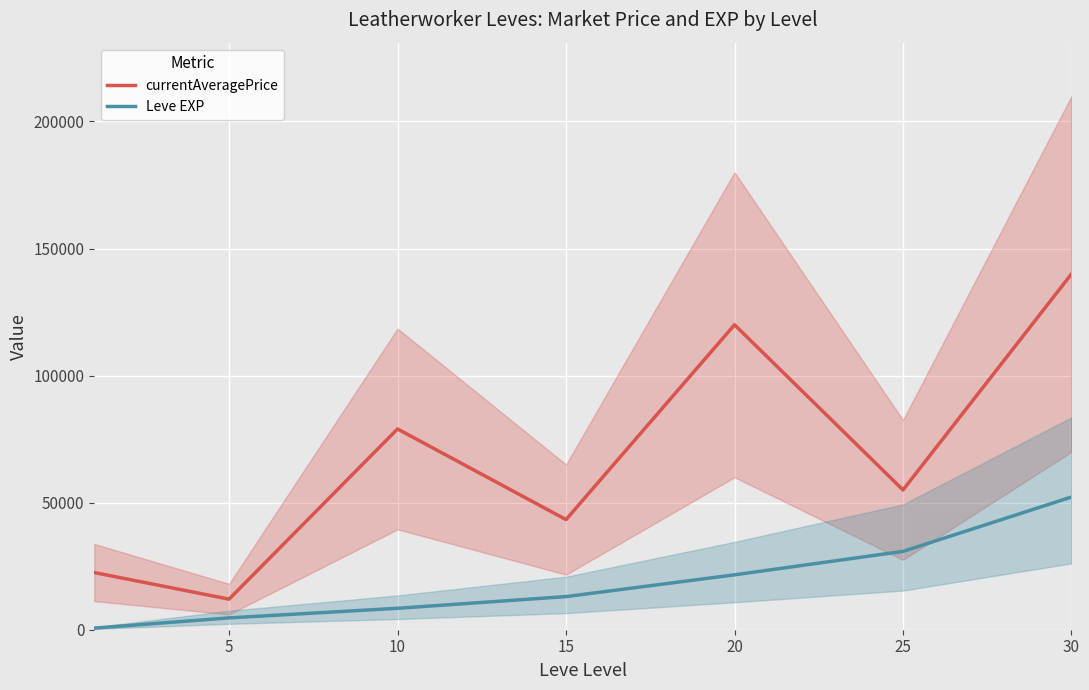

What is the average value of the currentAveragePrice series?

67409